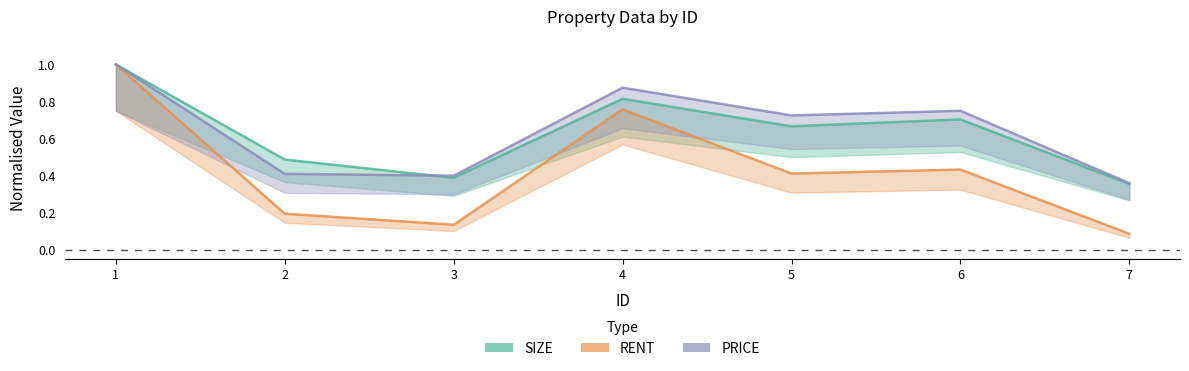

Which category has the highest value across all series?

1